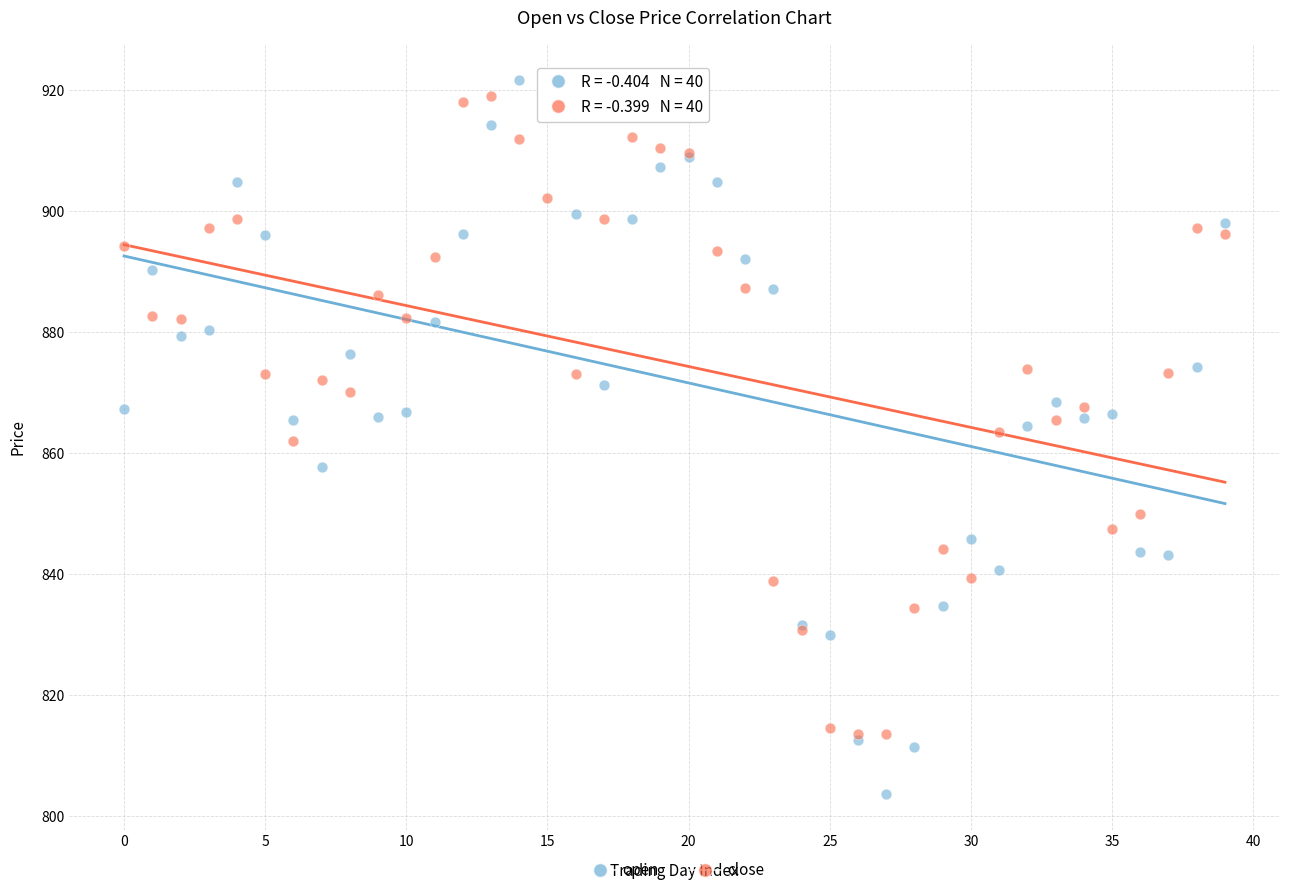

Which series has the largest Y range (max minus min)?

open